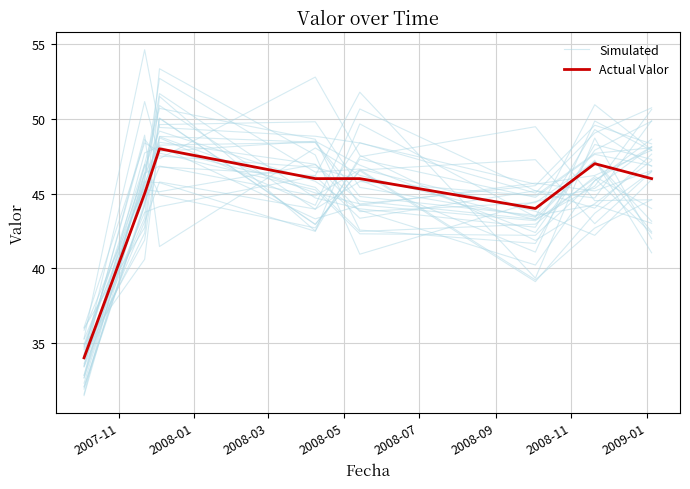

The Simulated series shows 49.8 at 2008-05. True or false?

True